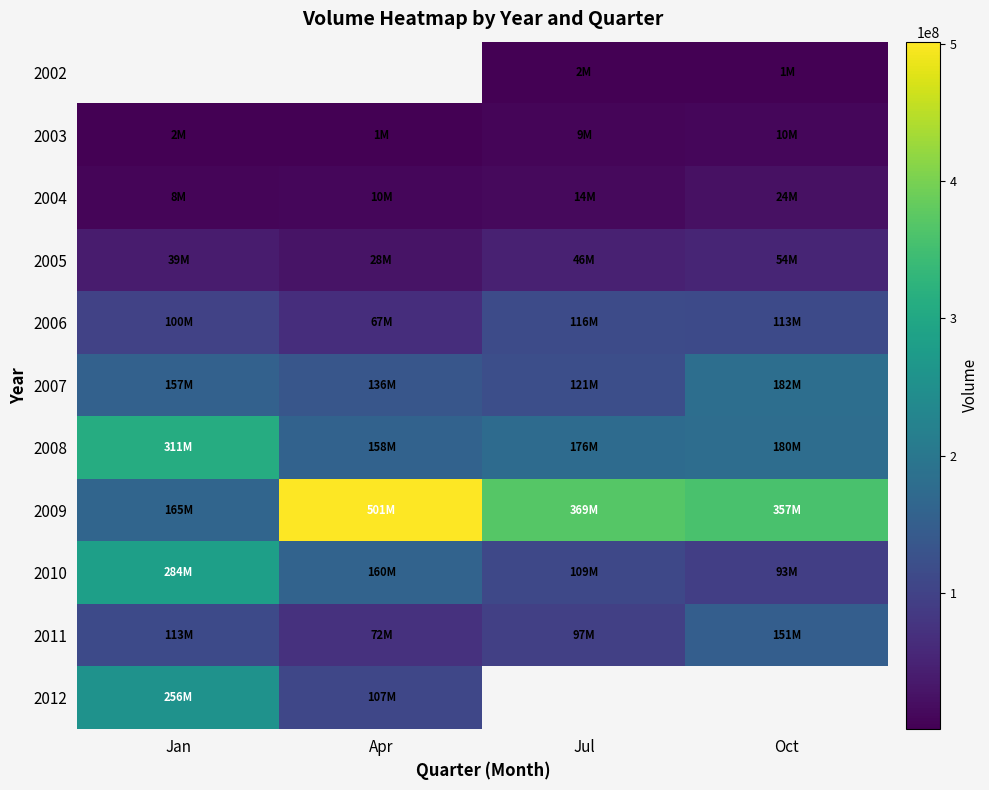

True or false: 2007 has a value of 84344002.4 at Oct.

False